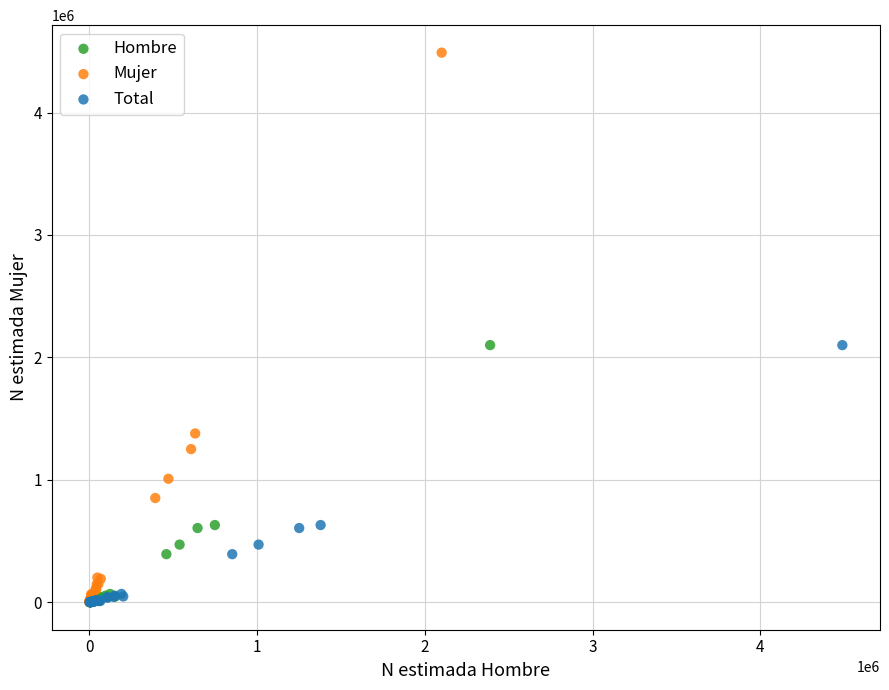

Which series has the widest spread of Y values?

Mujer